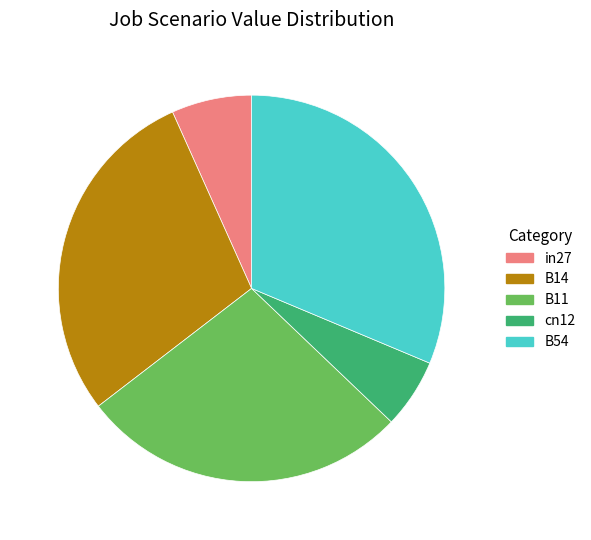

Combined, do B54 and cn12 account for over 50%?

No